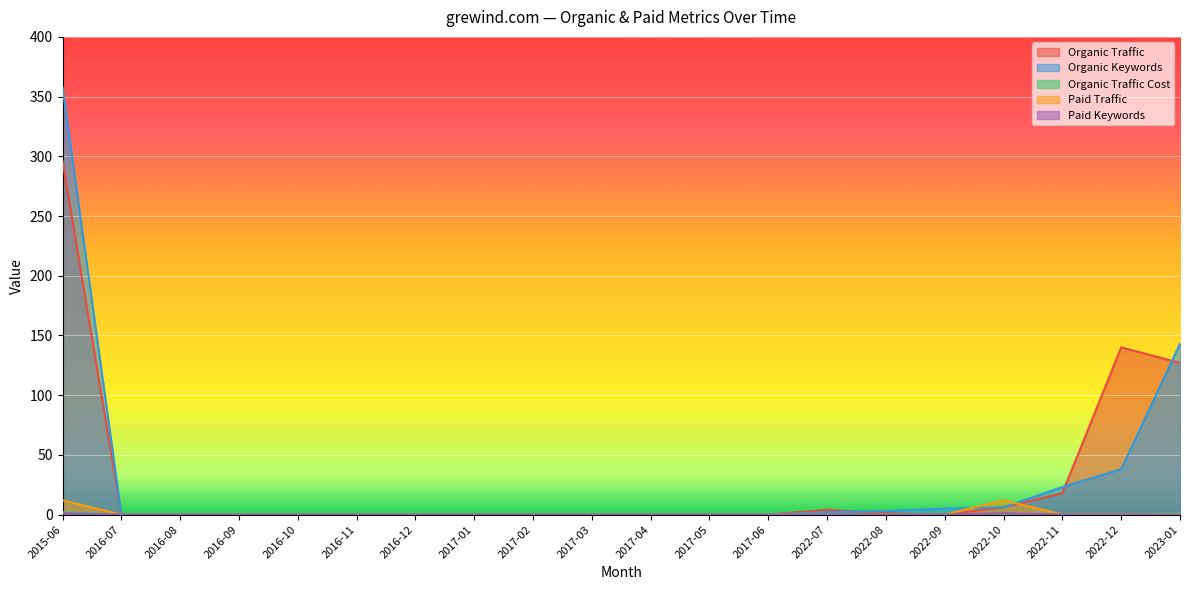

True or false: Paid Traffic has a value of -7 at 2017-01.

False